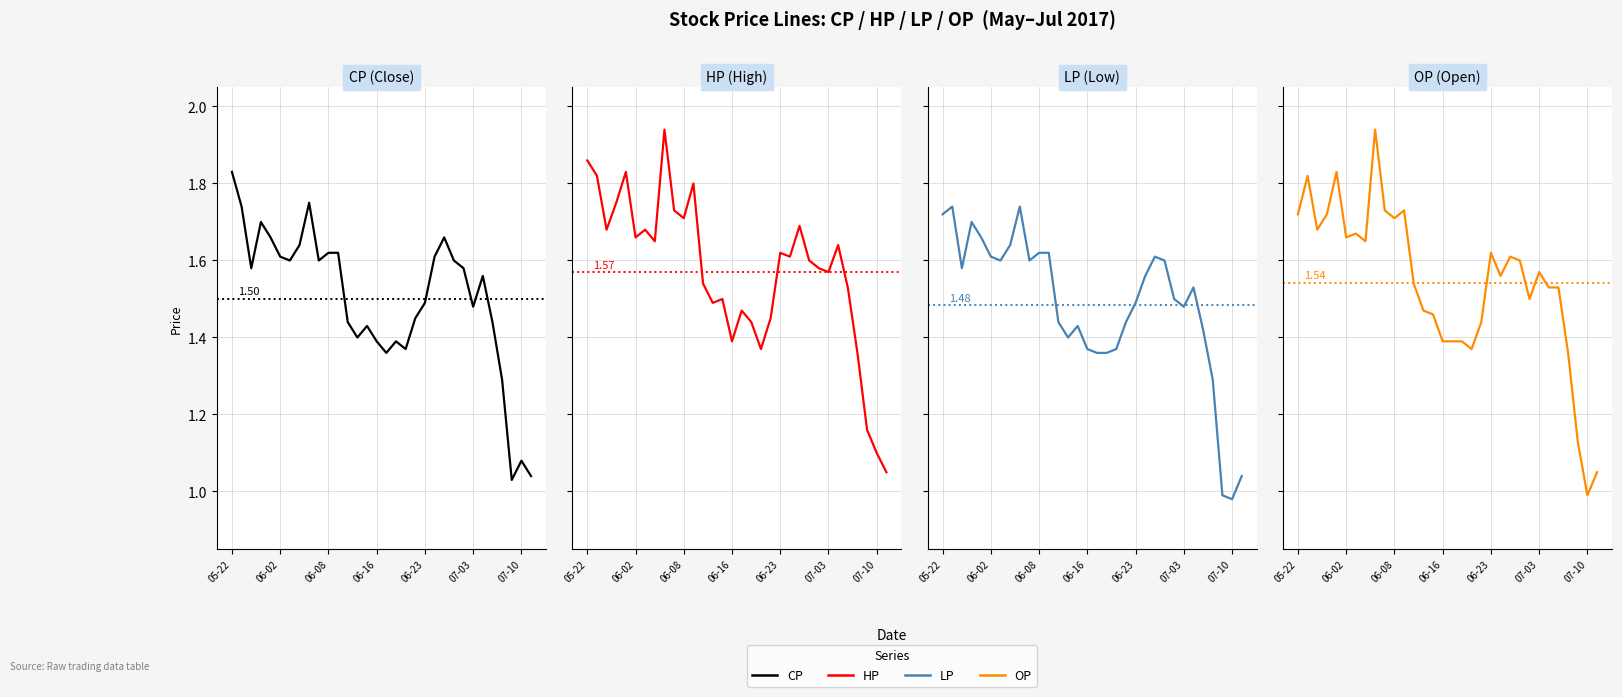

What is the minimum value for OP?

1.0